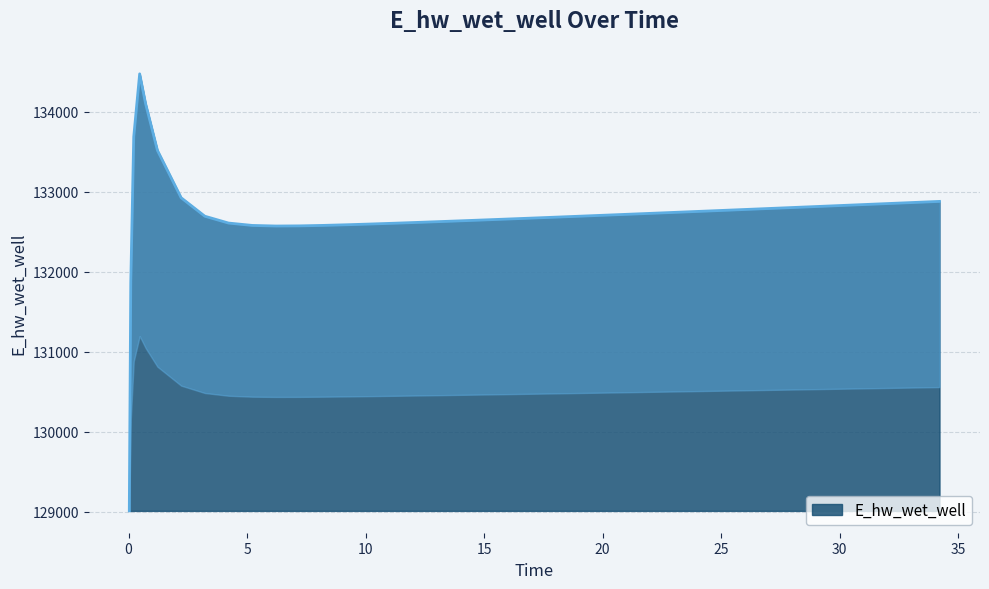

What is the label of the 10th point from the right?

25.21875